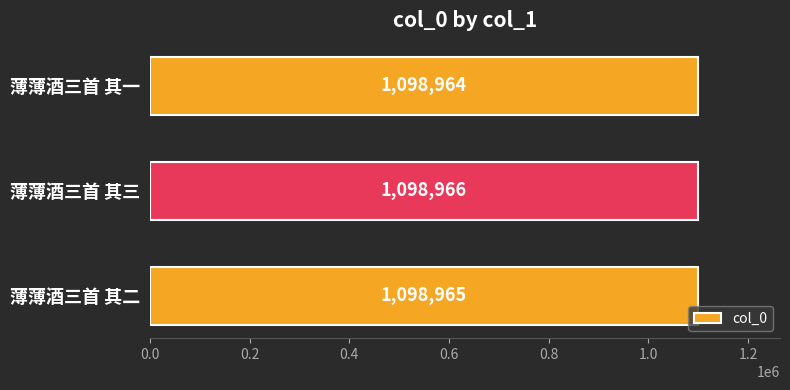

What is the greatest value displayed?

1098966